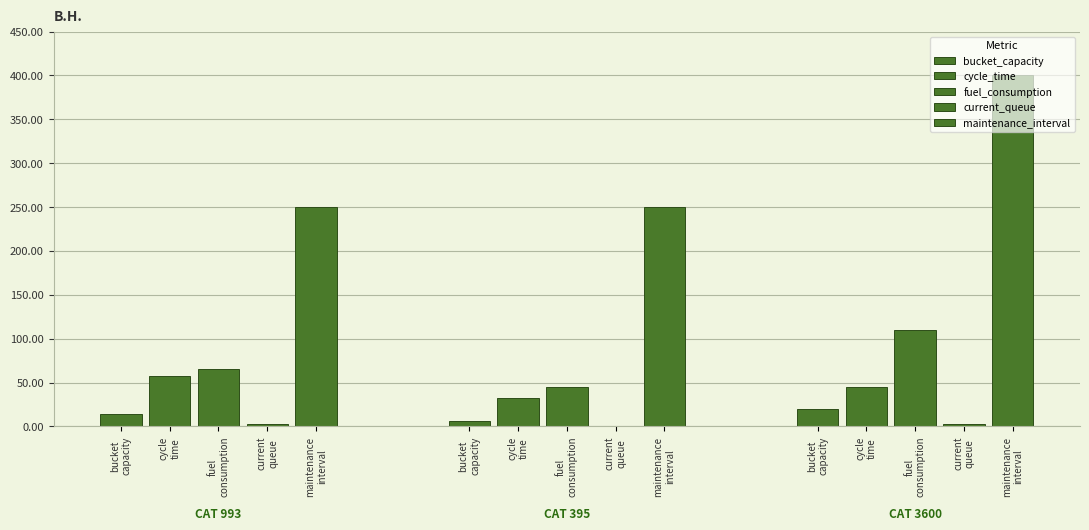

At fuel
consumption, list the series in order from smallest to largest.

current_queue, bucket_capacity, cycle_time, fuel_consumption, maintenance_interval